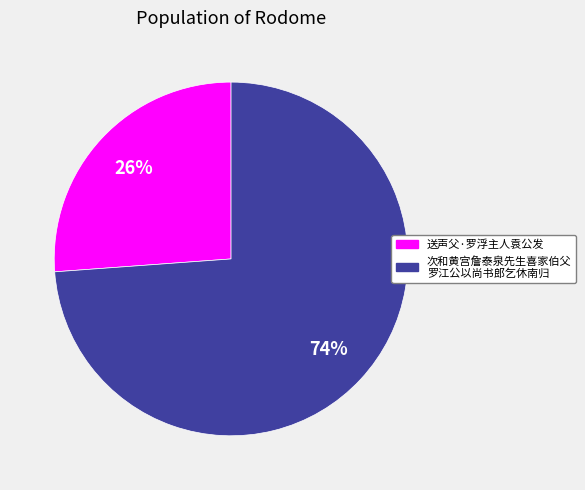

How many slices are in this pie chart?

2